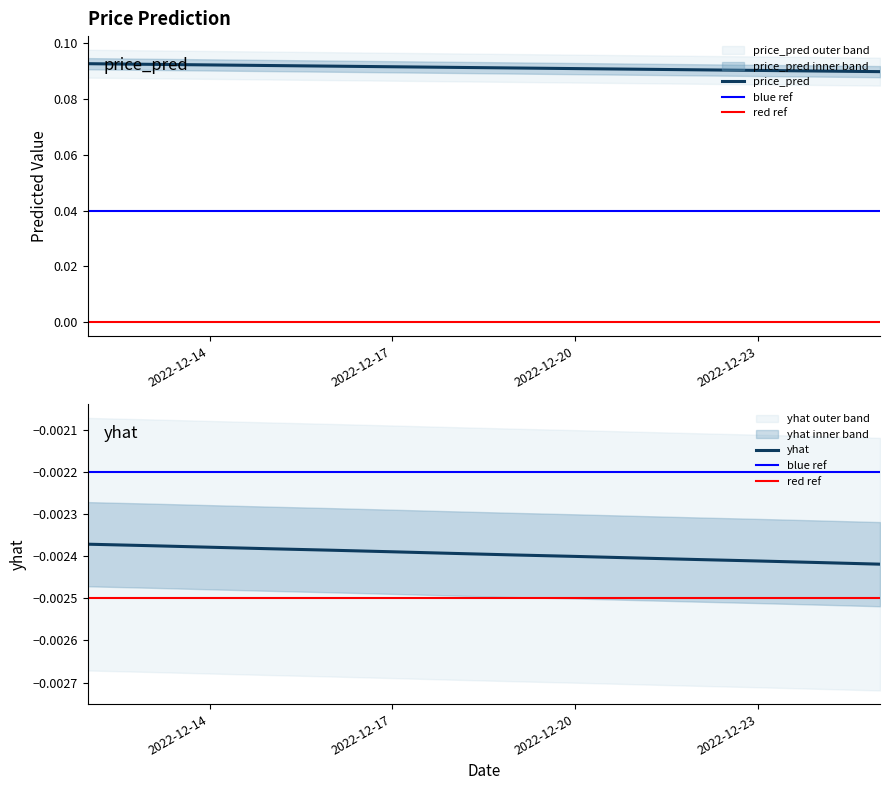

What is the highest value of the price_pred series?

0.1